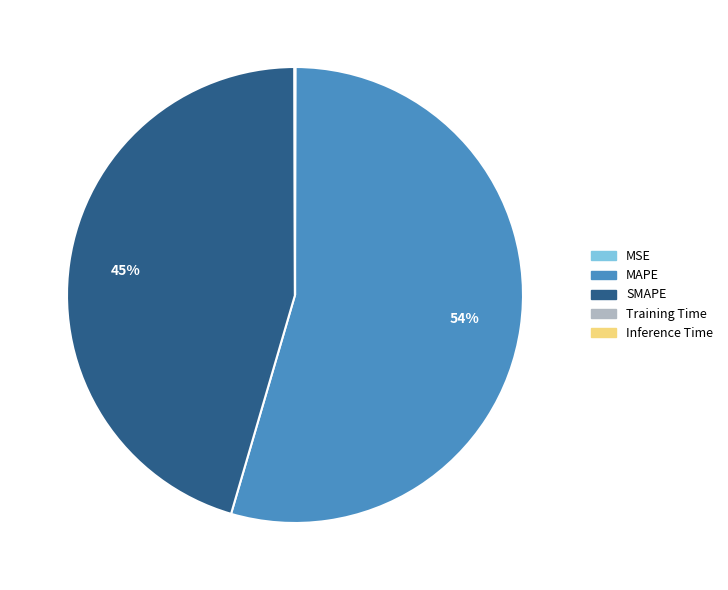

Which slice is the largest?

MAPE